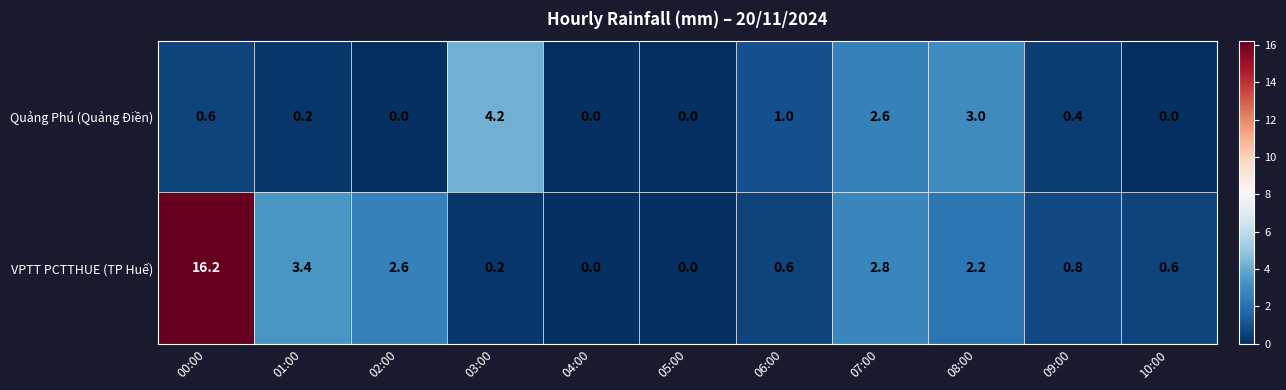

What is the sum of the VPTT PCTTHUE (TP Huế) values at 06:00 and 01:00?

4.0